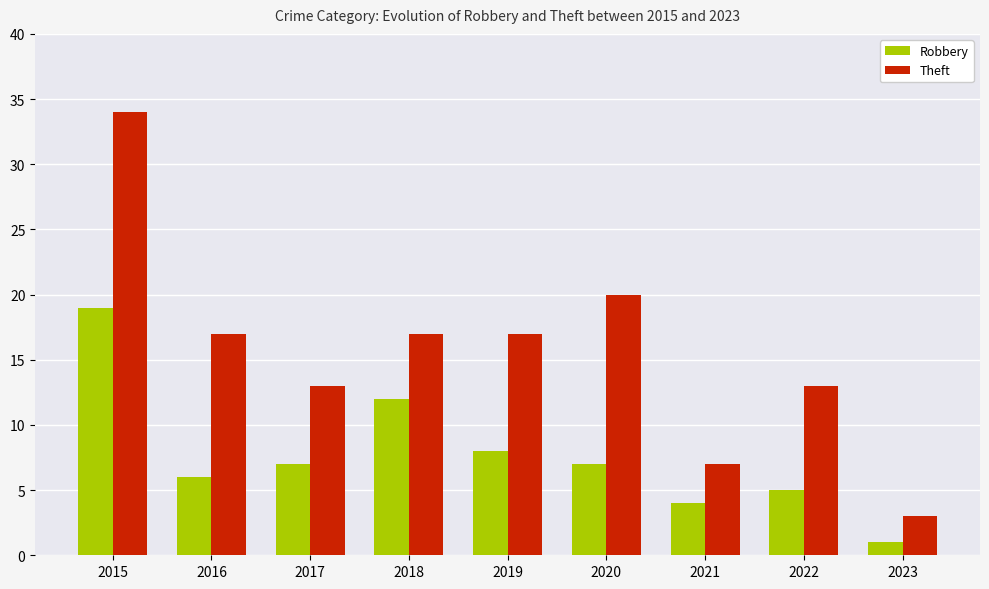

What is the average value of the Robbery series?

8